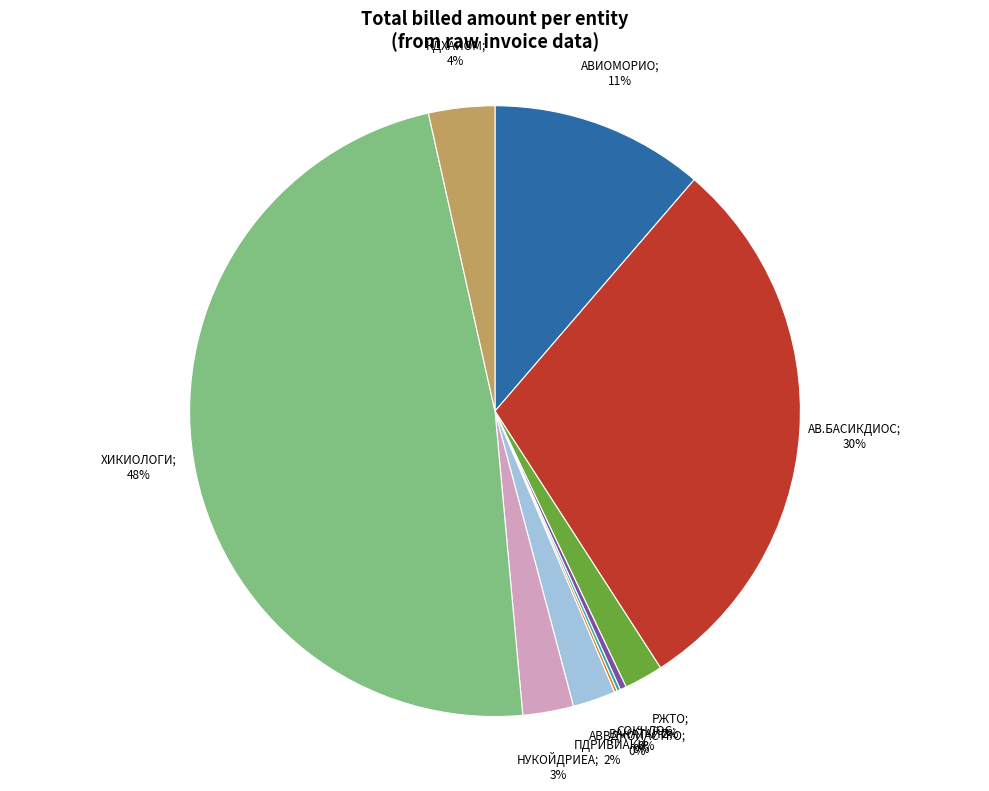

Is there any slice that represents more than half of the pie?

No